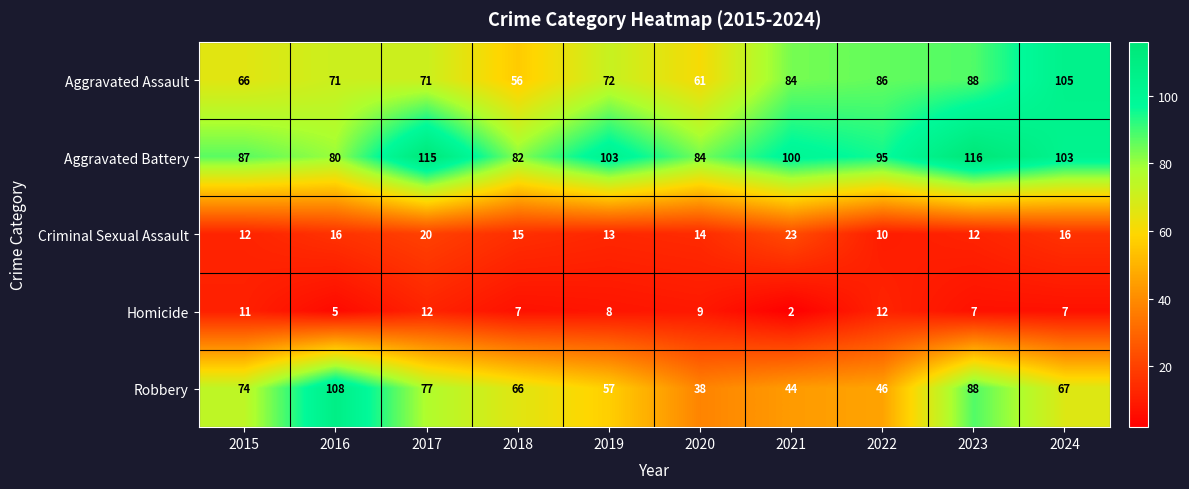

How many Homicide values are between 7 and 11?

6